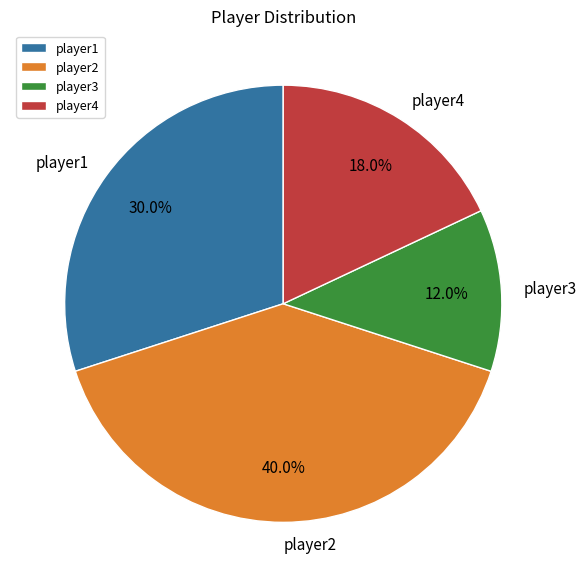

Is the sum of player2 and player3 greater than half?

Yes